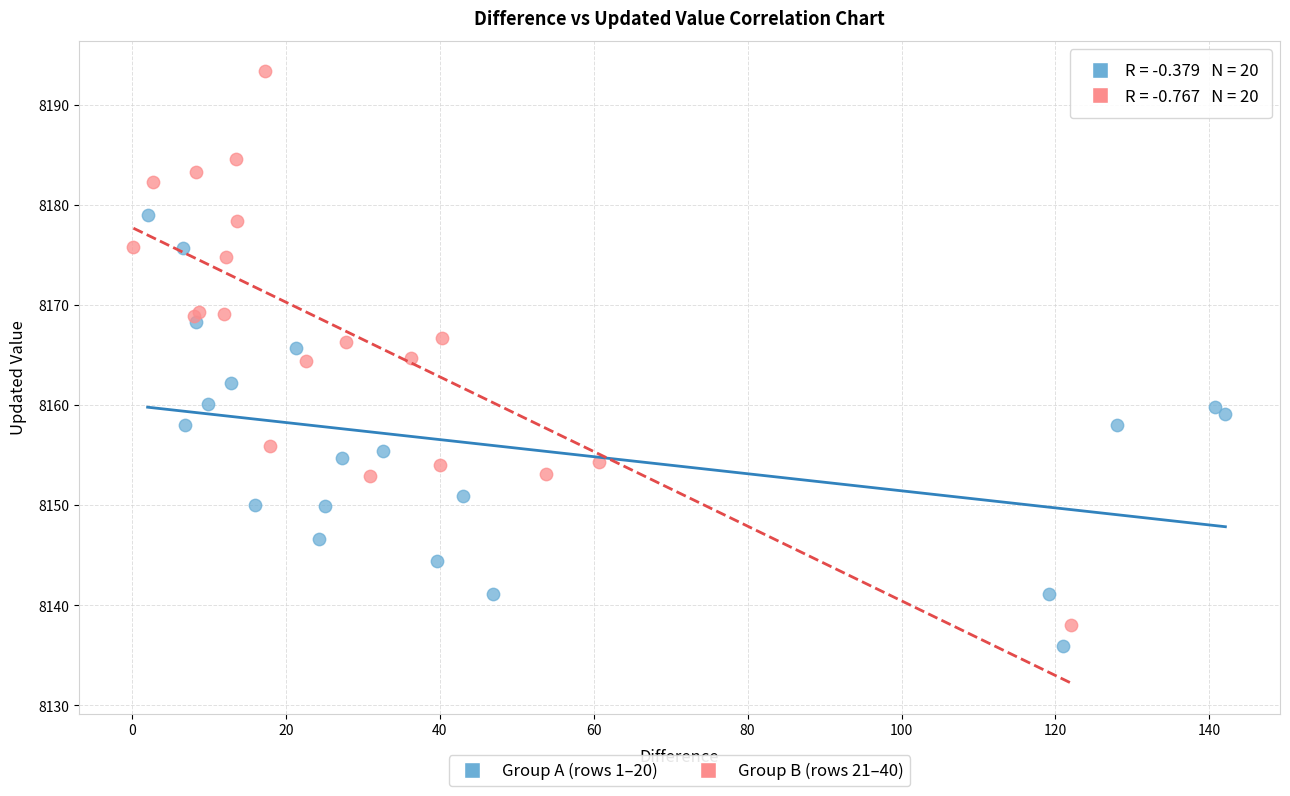

Which series reaches the maximum Y coordinate?

Group B (rows 21–40)